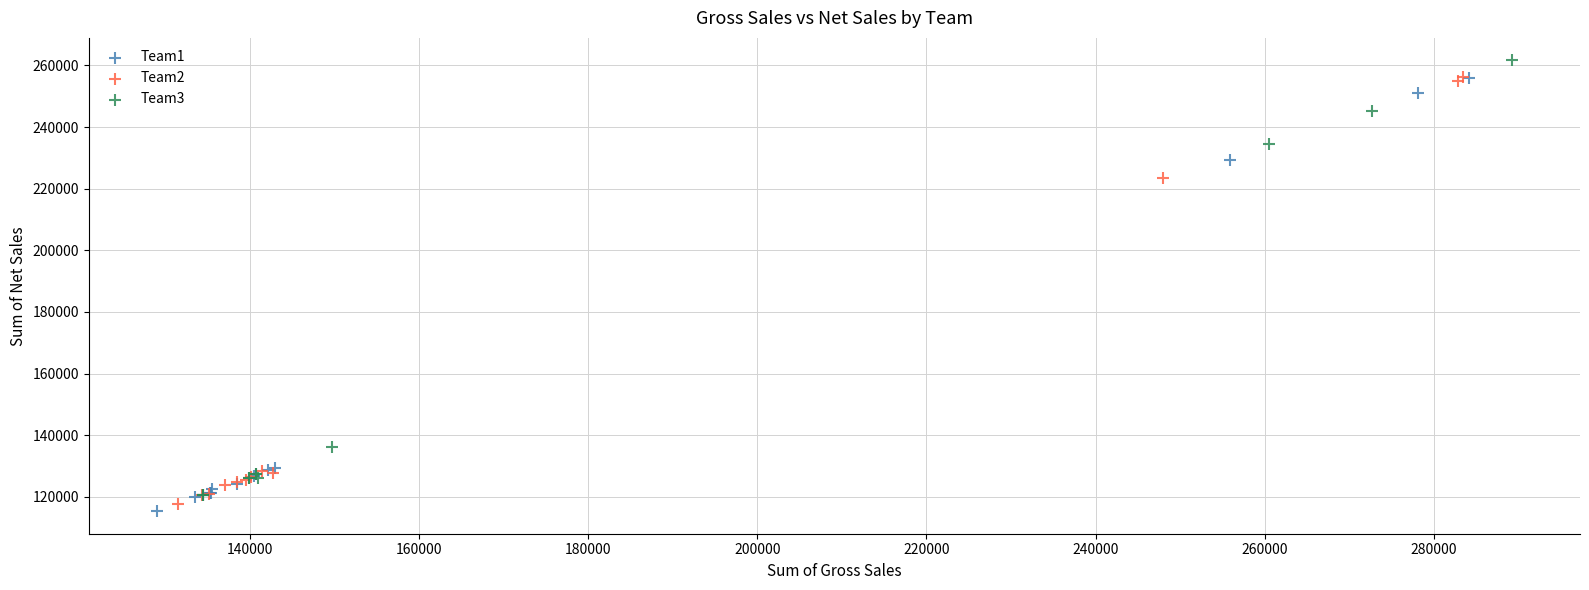

What are all the series names shown in the legend?

Team1, Team2, Team3